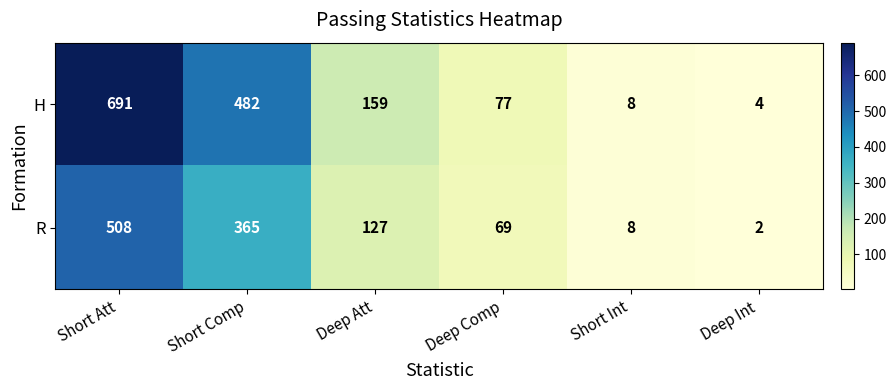

Is it true that H equals 8 at Short Int?

True